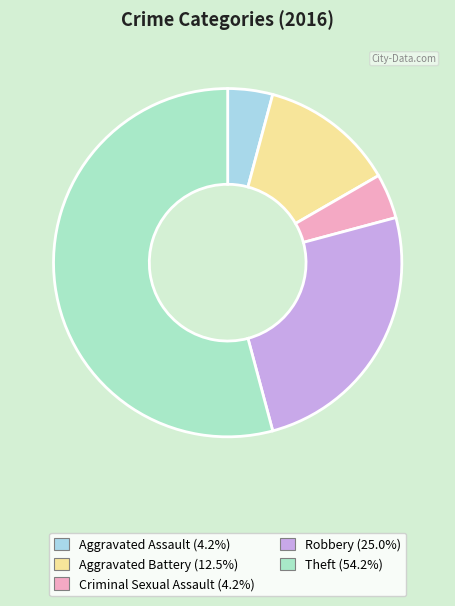

The Aggravated Battery slice represents 2% of the pie. True or false?

False